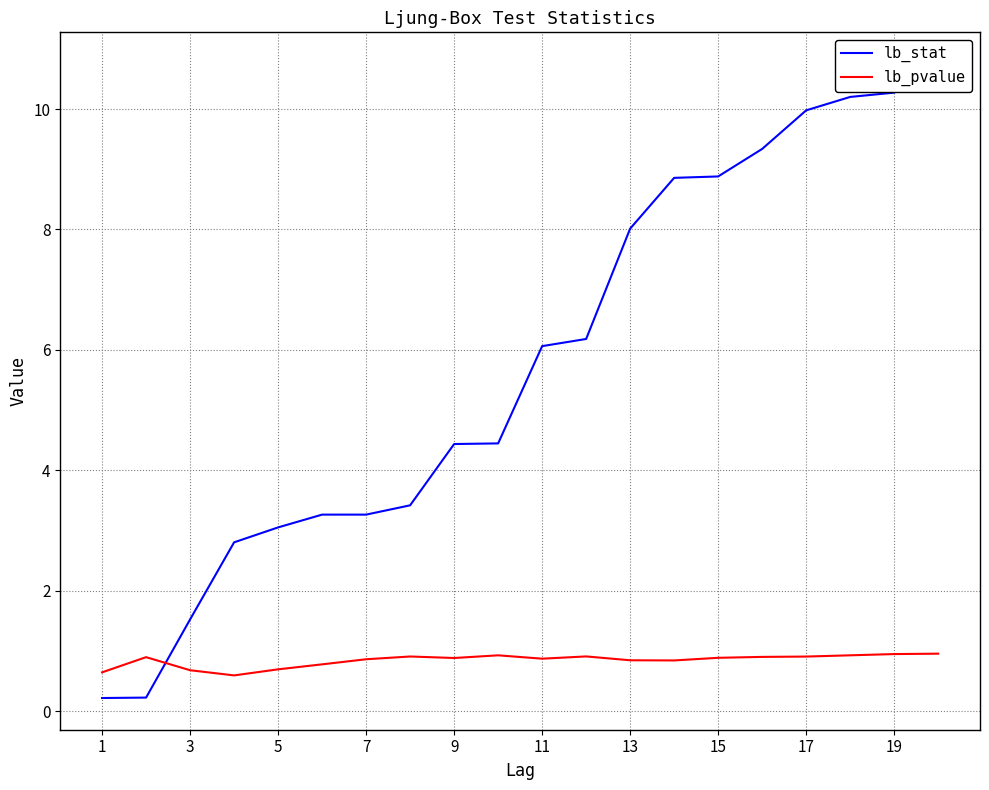

What is the highest value of the lb_pvalue series?

1.0